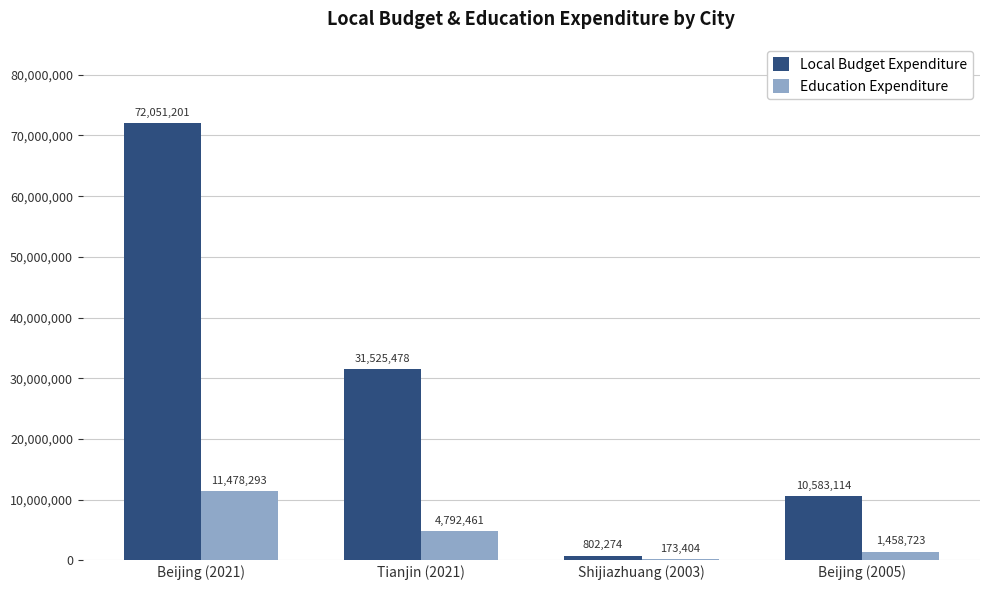

Is the value of Local Budget Expenditure at Beijing (2005) greater than the value of Education Expenditure at Beijing (2005)?

Yes